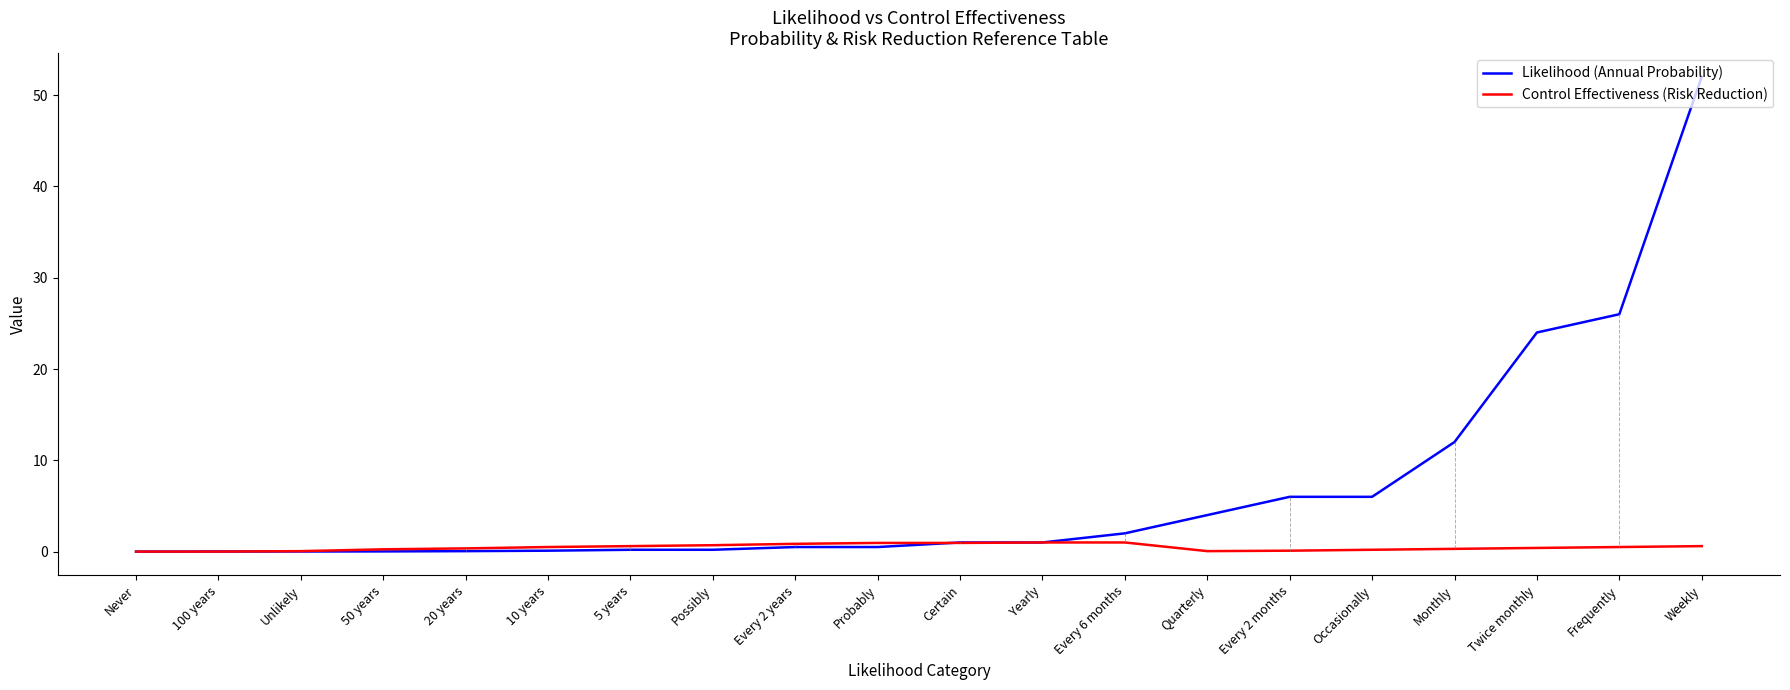

How many categories are shown in the chart?

20